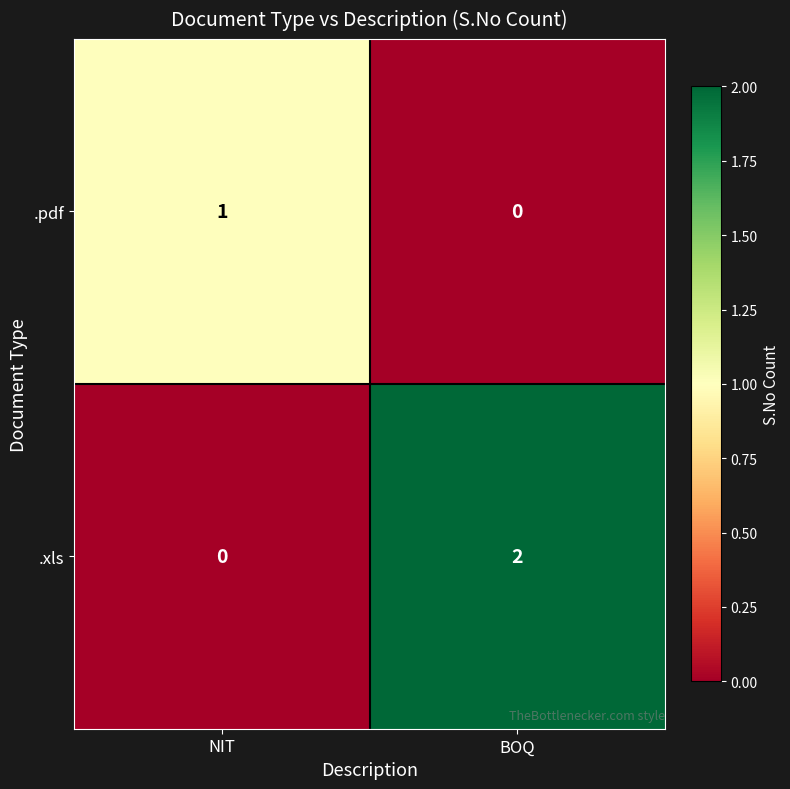

Which series has the largest total across all categories?

.xls